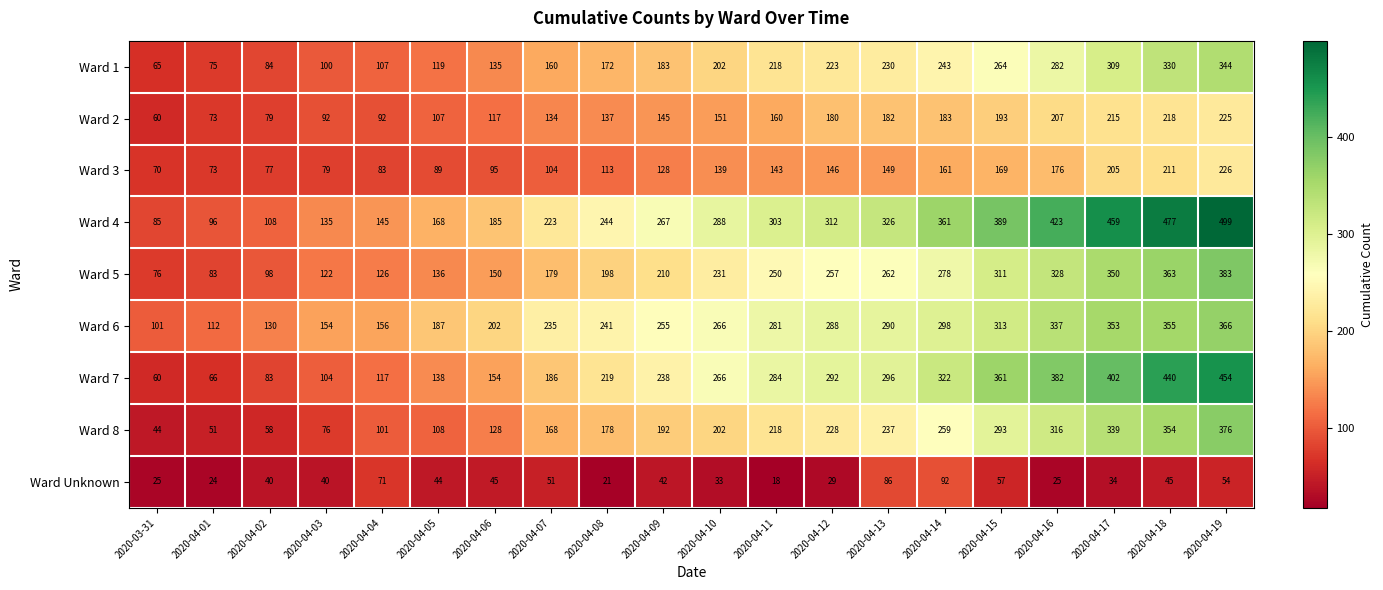

At which category is the sum across all series the highest?

2020-04-19